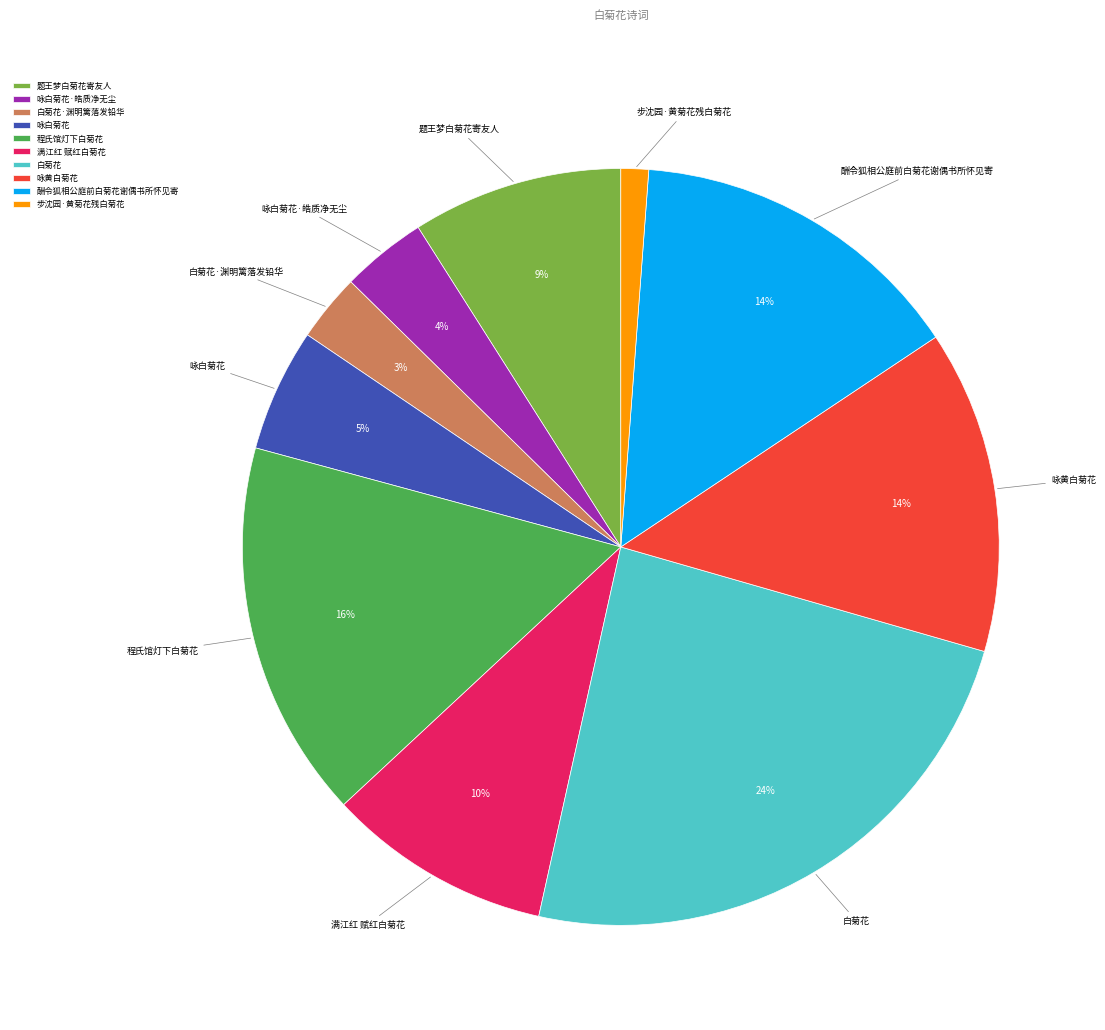

What is the largest slice in the pie chart?

白菊花